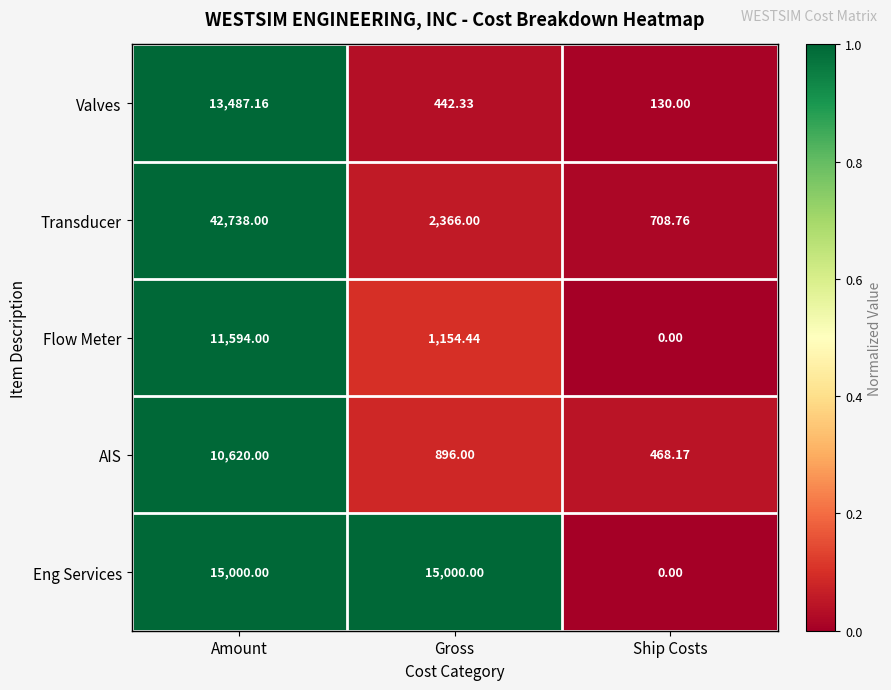

Where does the Valves series first go above 442?

Amount